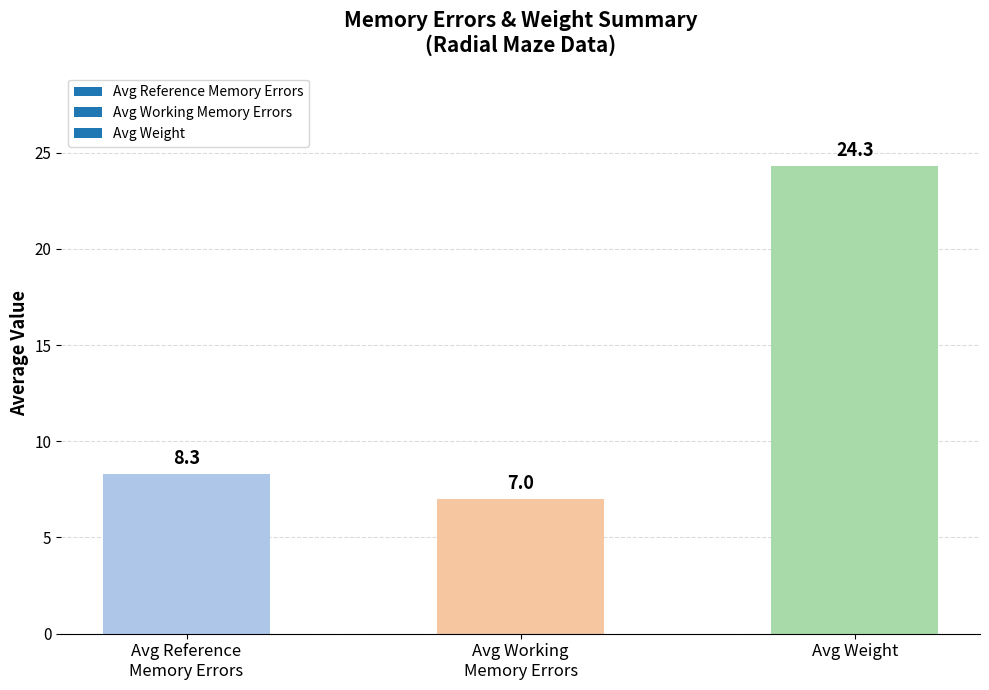

Is it true that the value at Avg Weight is 16.3?

False